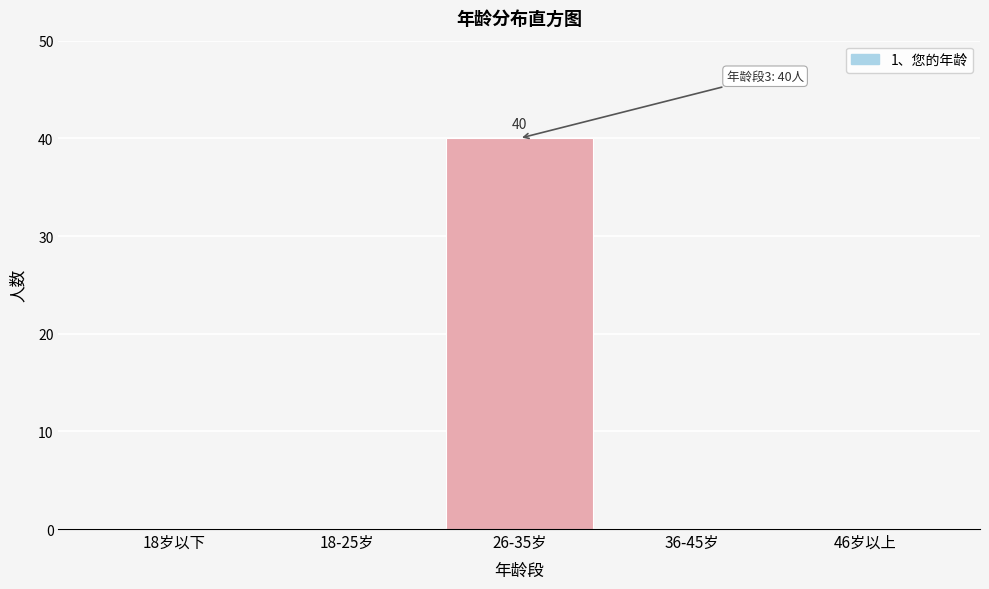

Reading right to left, what are all the values shown in this chart?

46岁以上=0	36-45岁=0	26-35岁=40	18-25岁=0	18岁以下=0